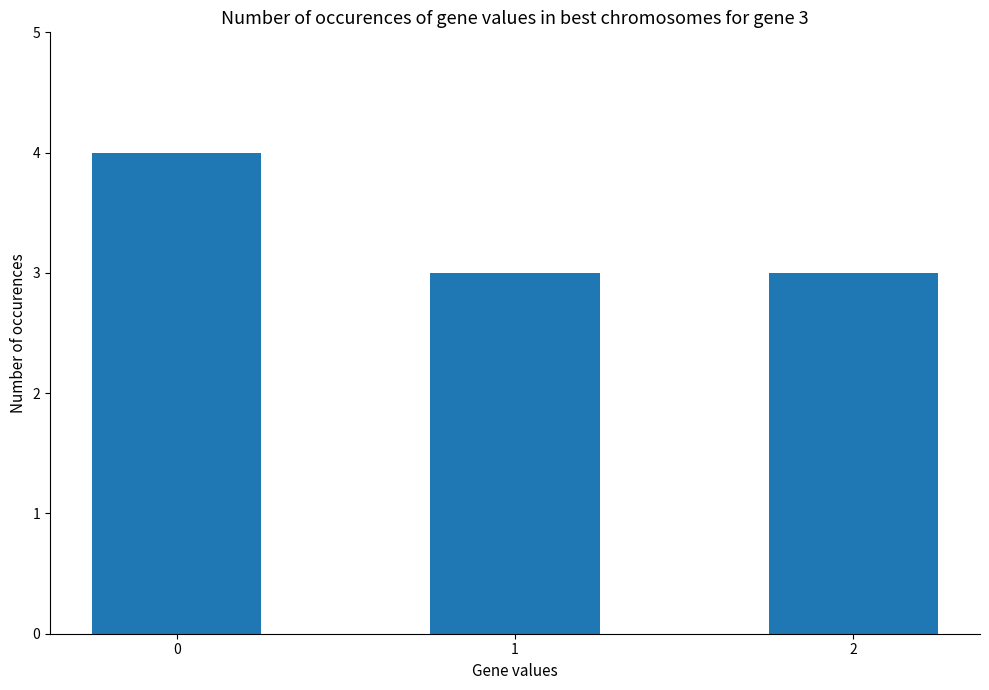

What is the value of the 1st bar from the left?

4